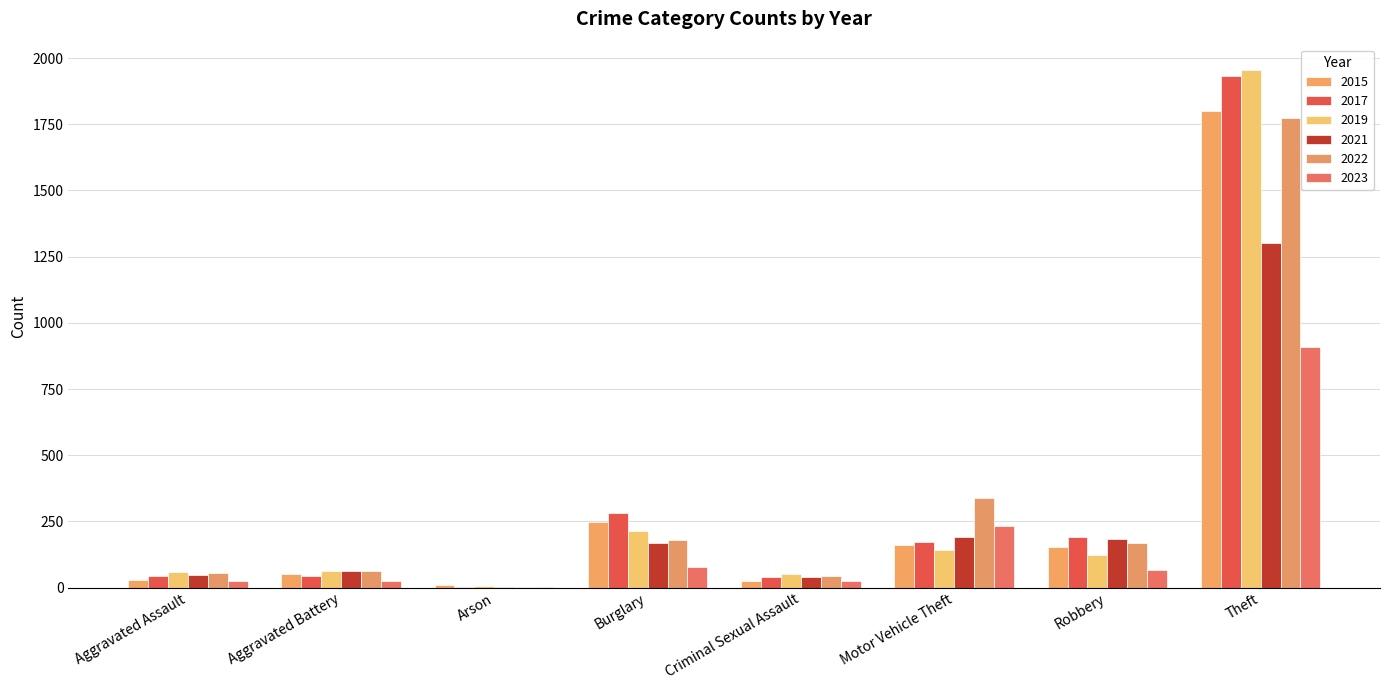

At which category is the sum across all series the highest?

Theft